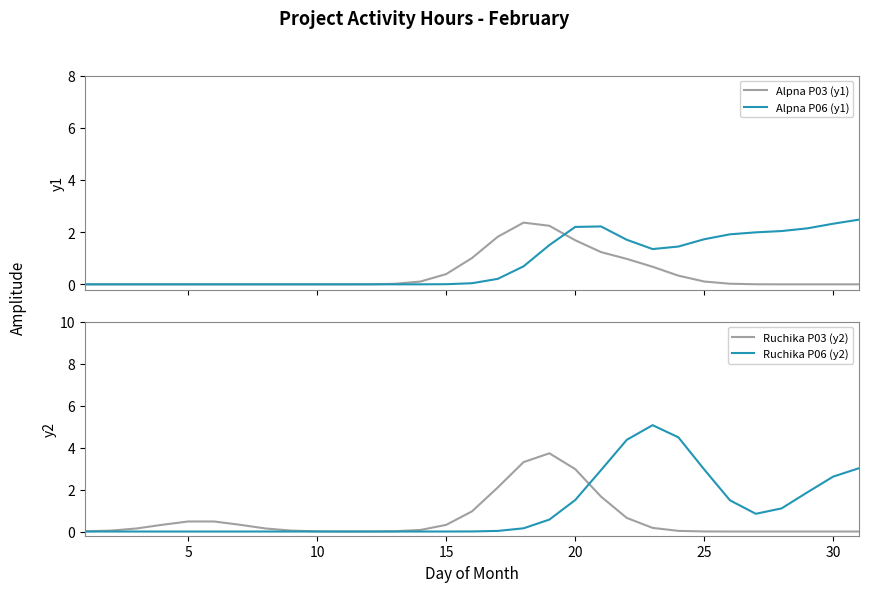

What is the value of the Ruchika P03 (y2) point at the 22nd from the left?

0.6